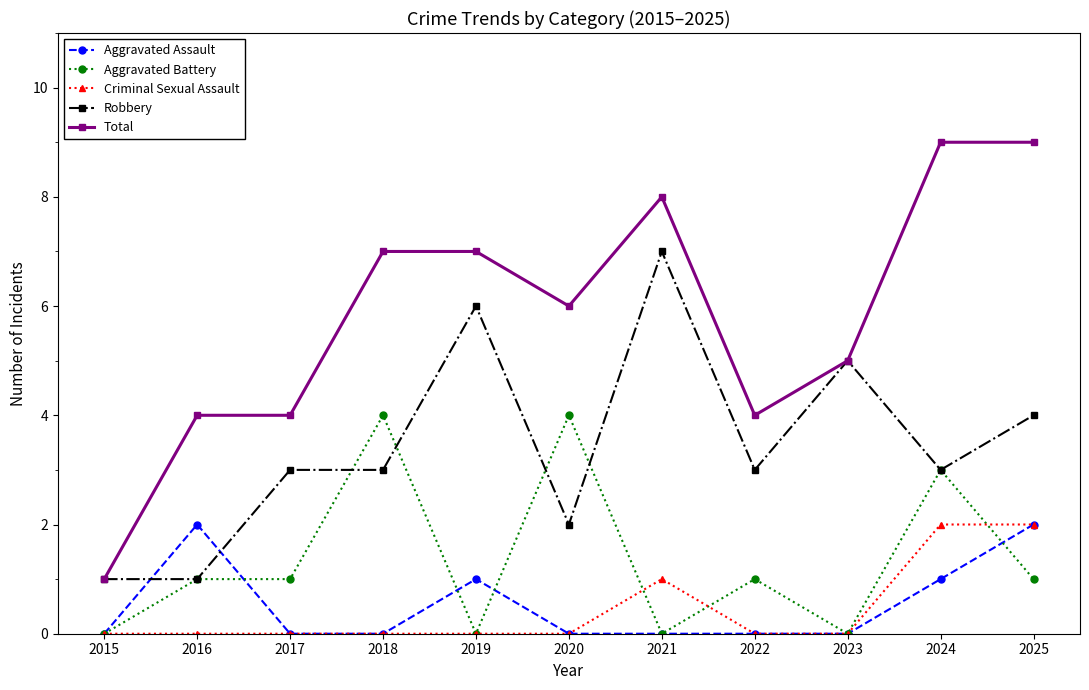

Which category has the lowest value in the Total series?

2015